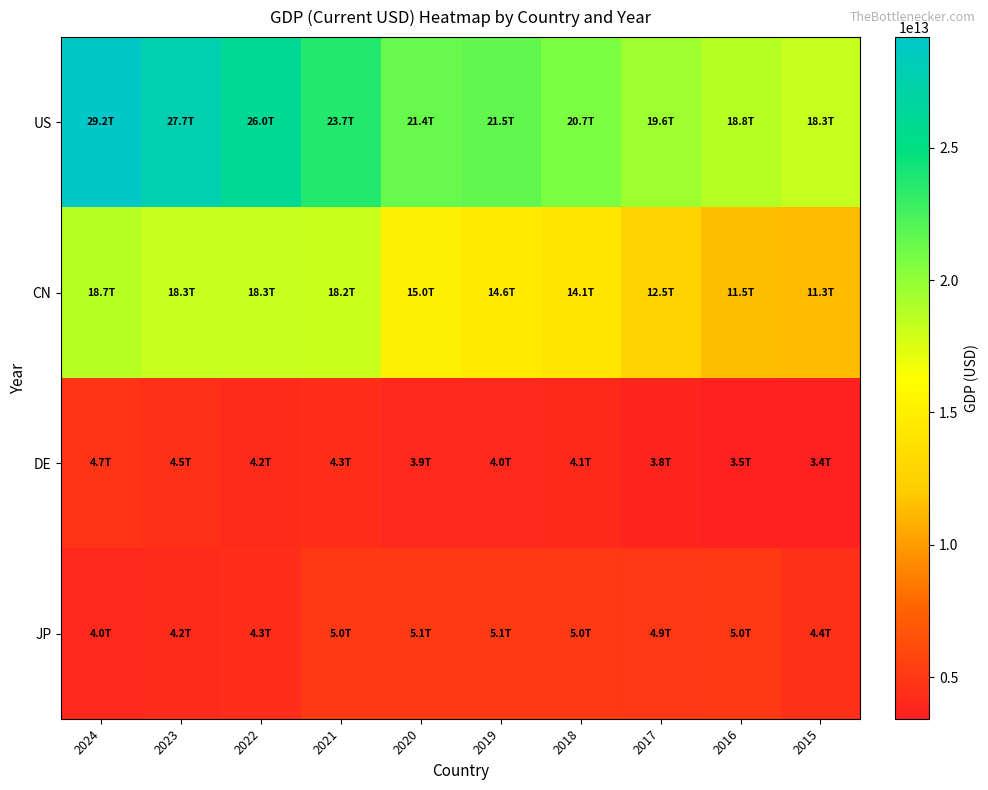

Which series has the largest total across all categories?

US